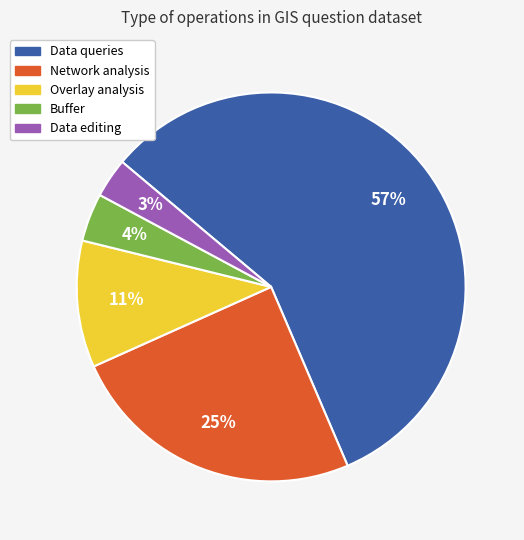

Between Buffer and Data editing, which is larger?

Buffer